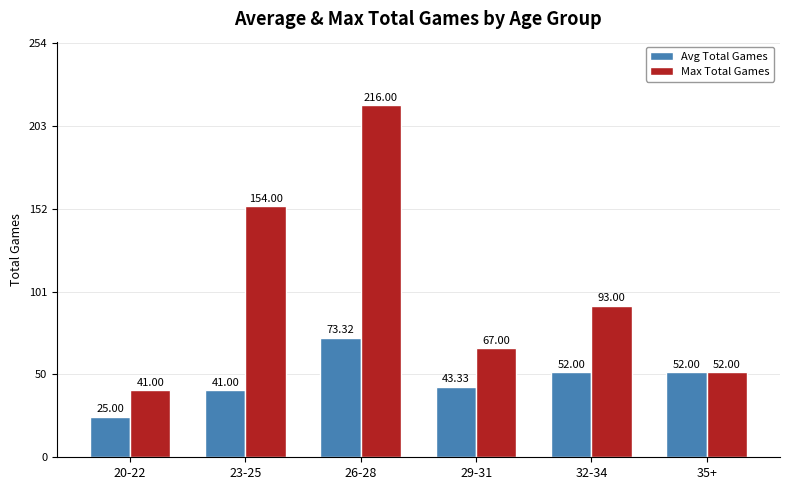

What position from the right is 20-22?

6